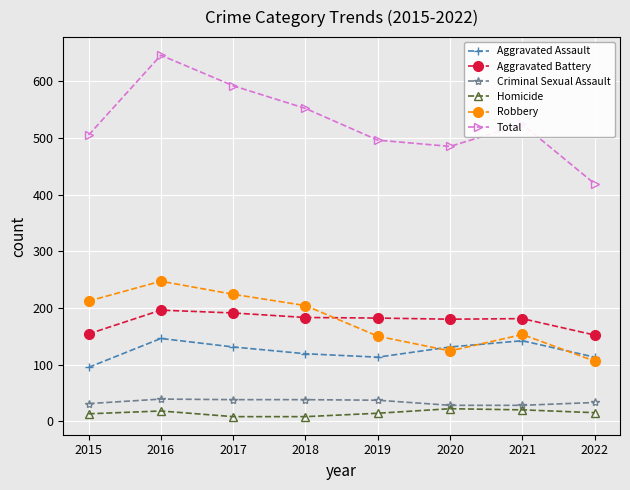

True or false: Aggravated Assault has more than 2 interior local peaks.

False